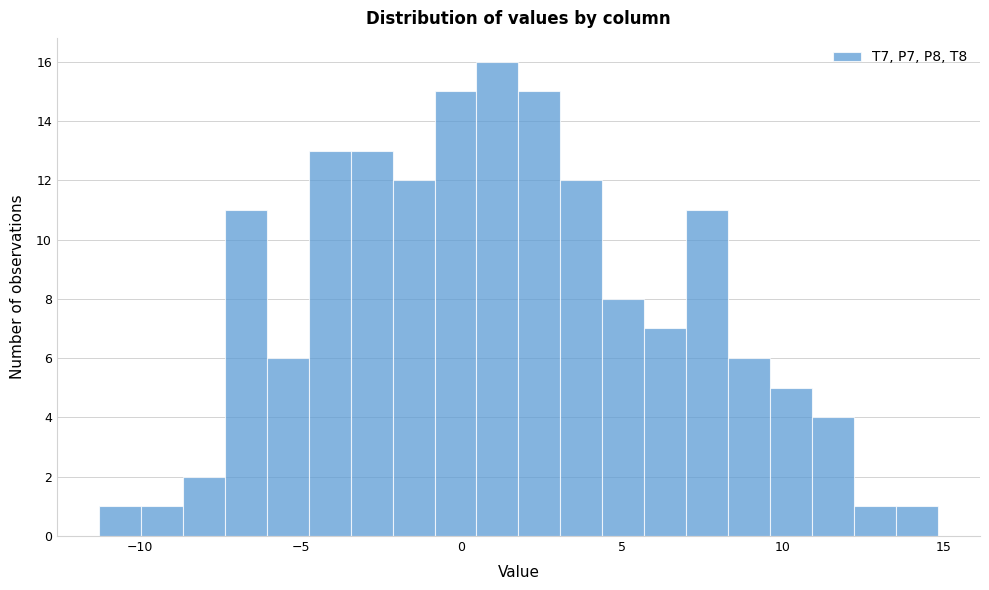

Read against the x-axis, roughly where is the centre of the tallest bar?

1.0